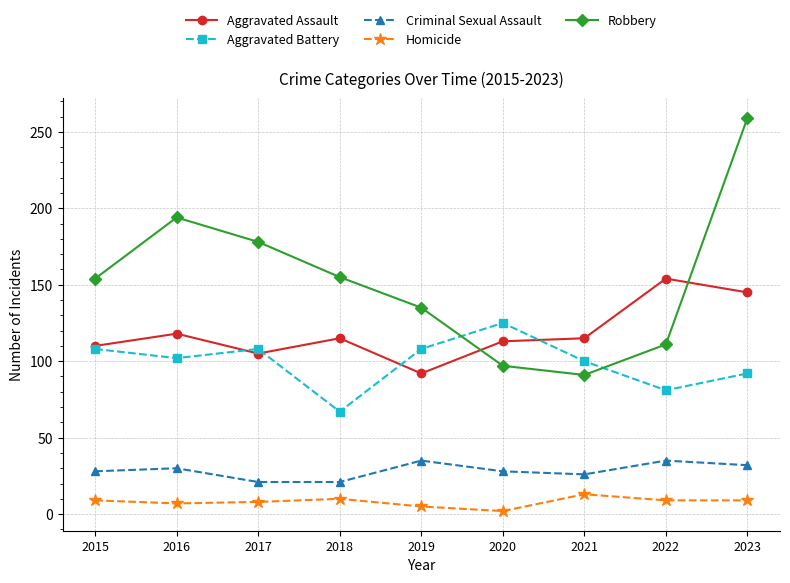

At which label does Aggravated Battery first exceed 102?

2015